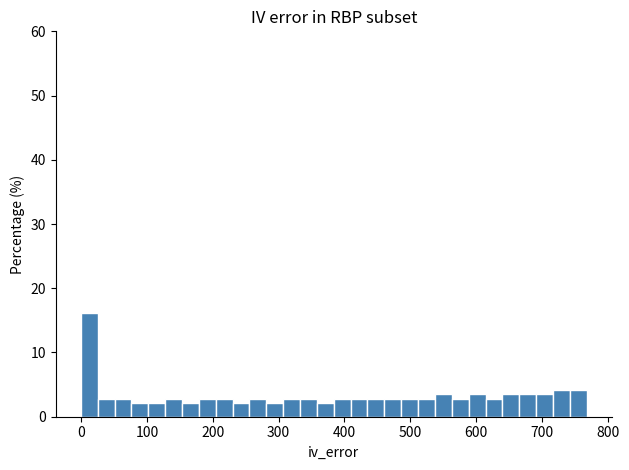

Read against the x-axis, roughly where is the centre of the tallest bar?

10